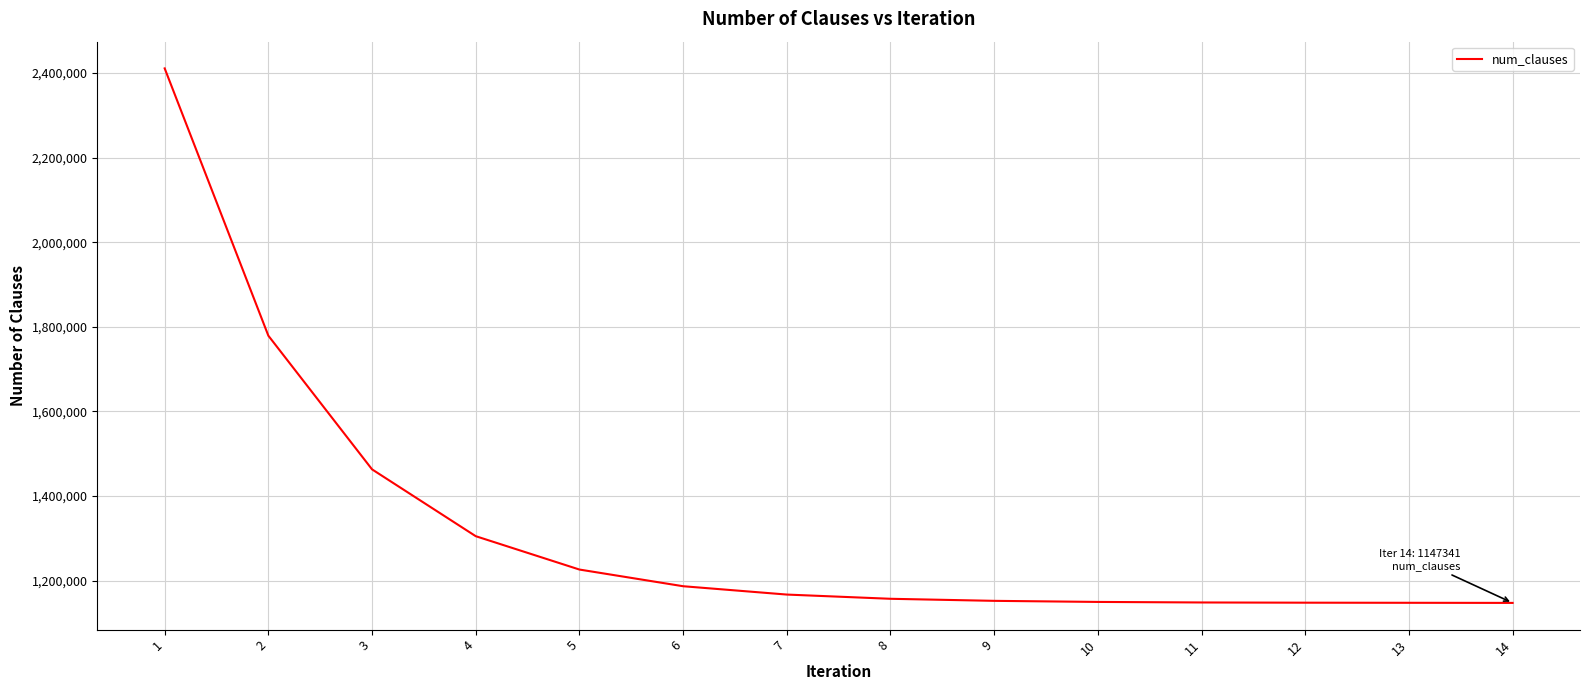

What is the difference between the maximum and minimum values?

1263360